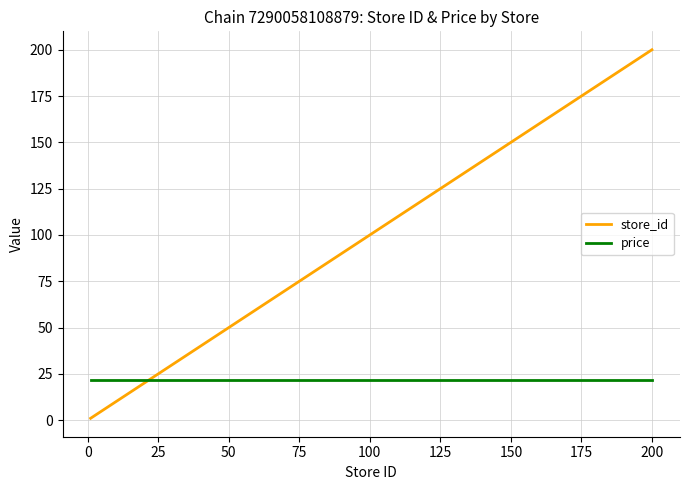

Which series has the widest spread of values?

store_id